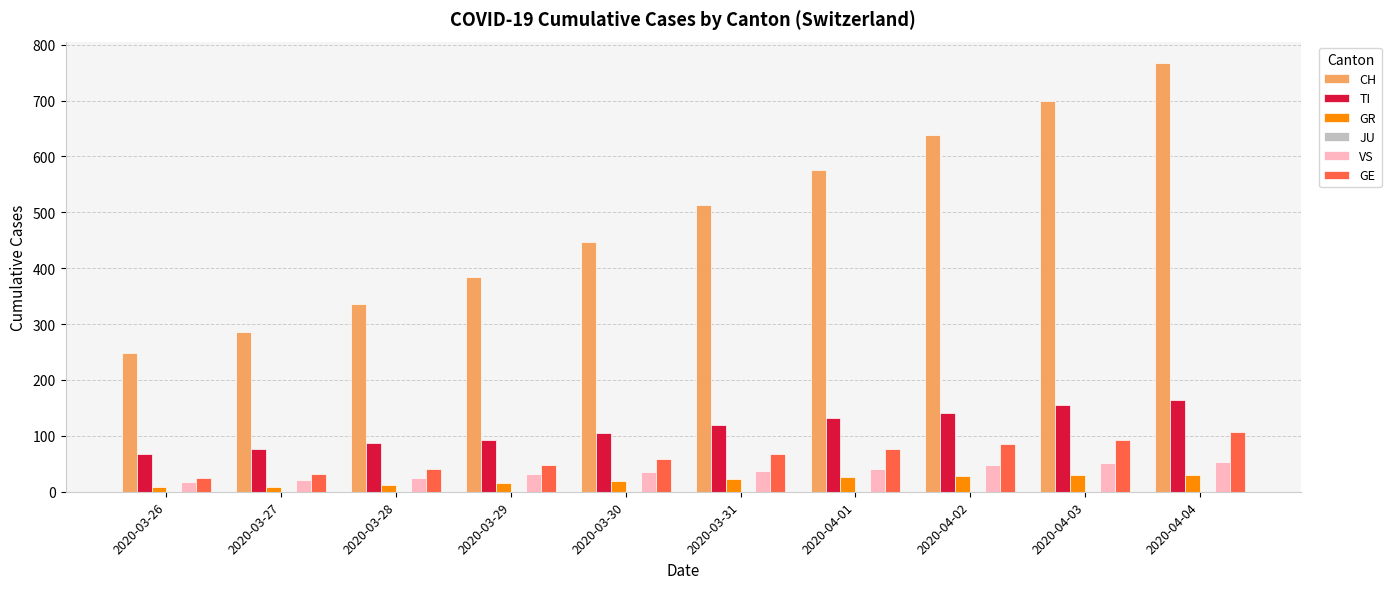

What is the difference between the highest and lowest values at 2020-04-02?

611